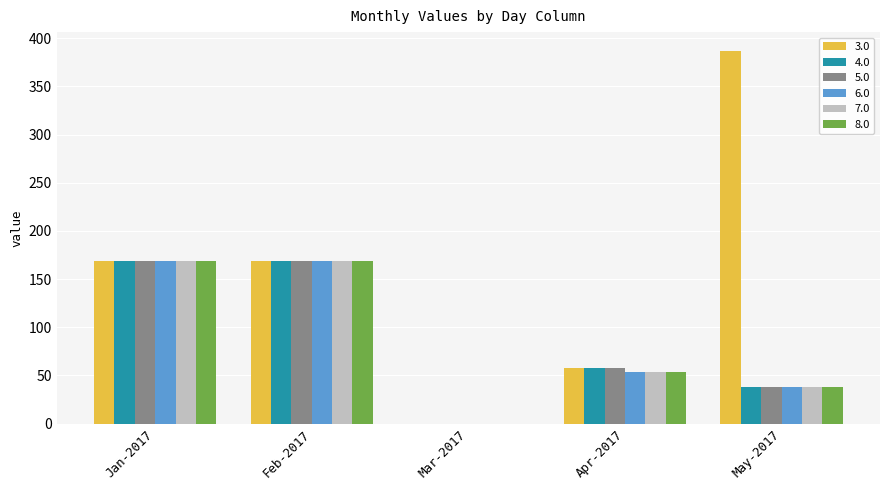

Which series has the largest range (max minus min)?

3.0